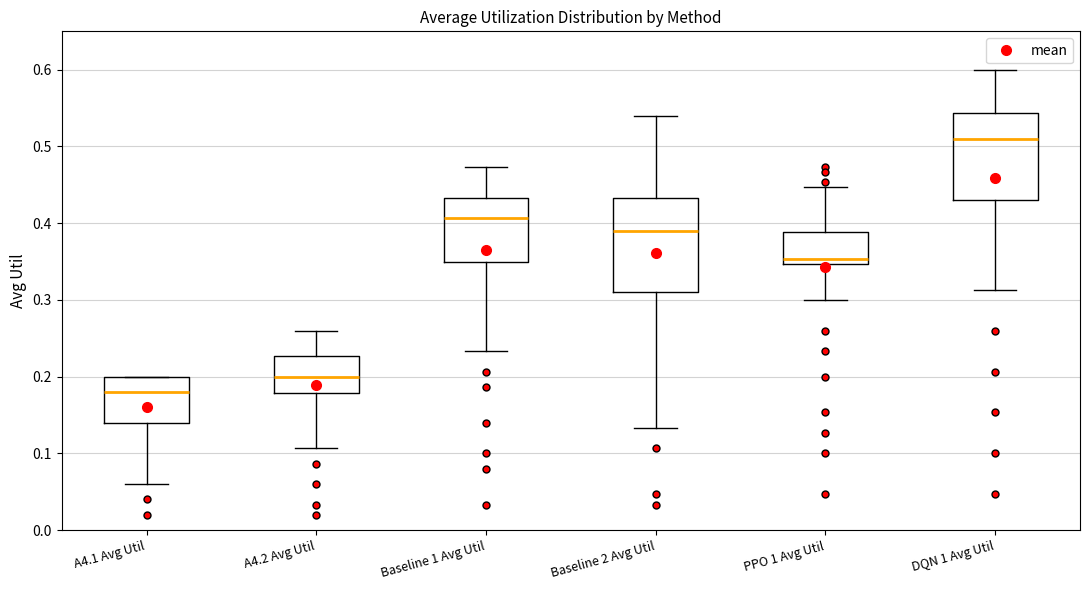

Comparing the boxes themselves (not the whiskers), which one is the tallest?

Baseline 2 Avg Util